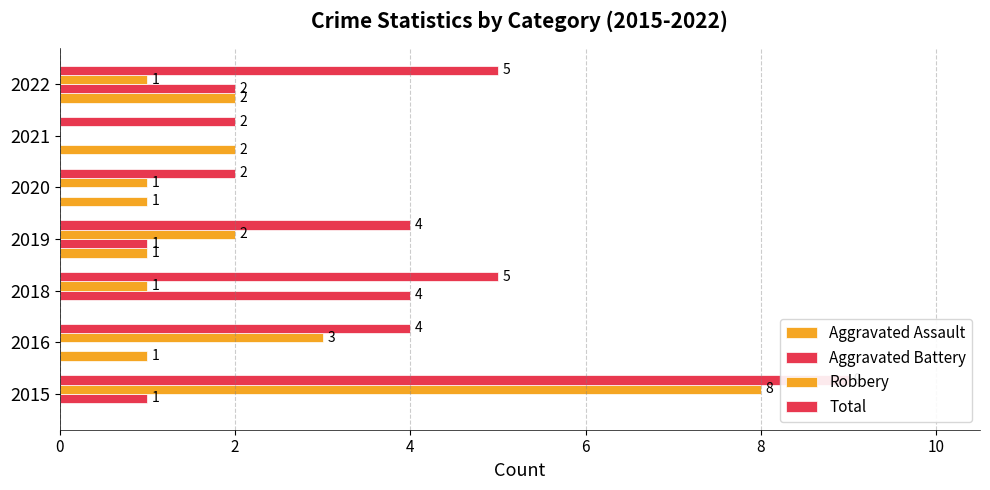

How many data points in Aggravated Assault are above 1?

2